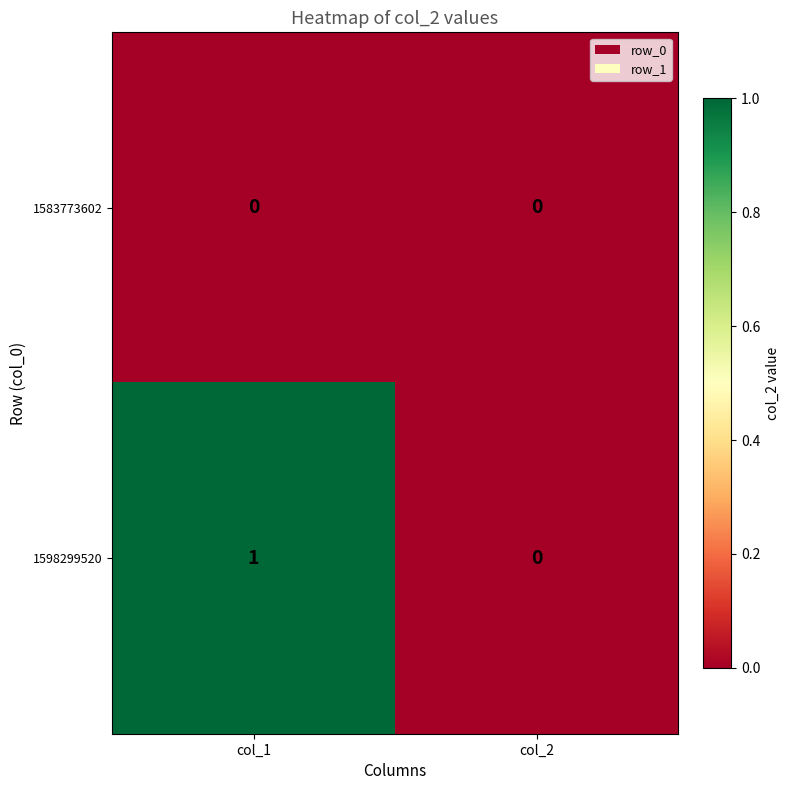

Reading left to right, transcribe all the data shown in this chart.

1583773602: col_1=0	col_2=0
1598299520: col_1=1	col_2=0